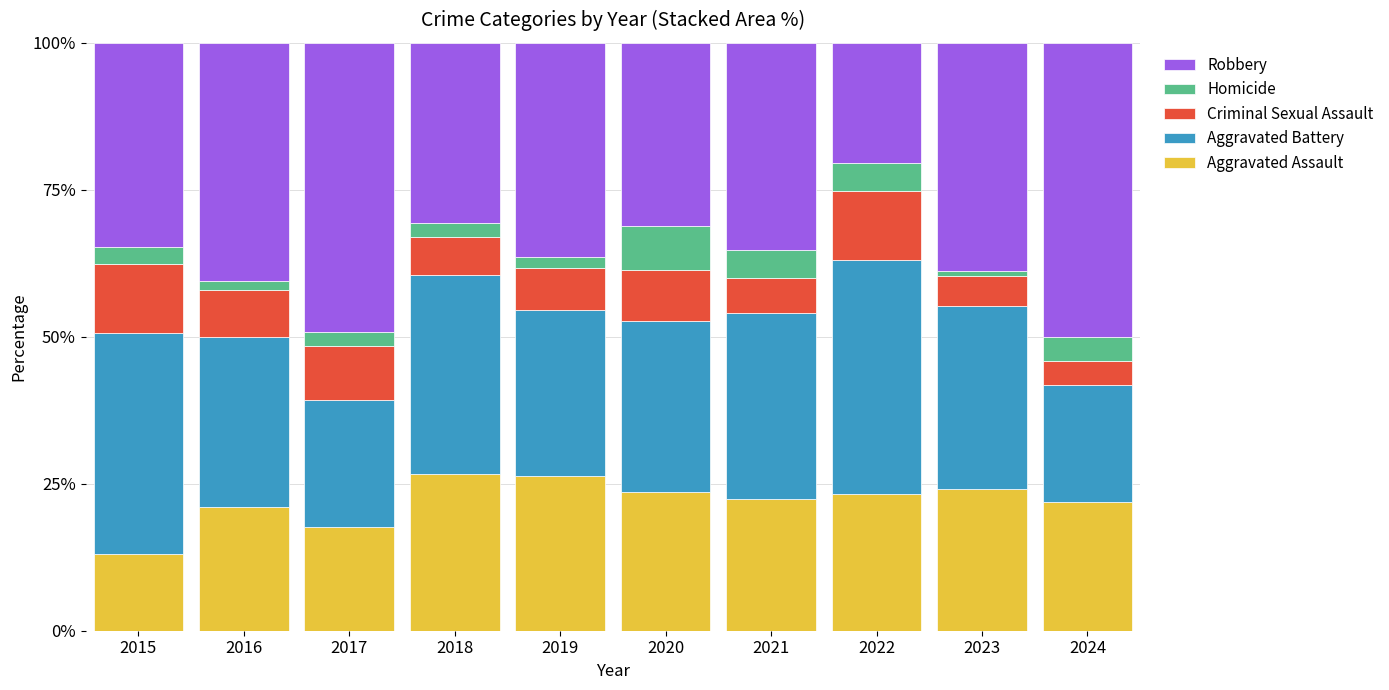

What is the lowest value of the Aggravated Assault series?

13.0